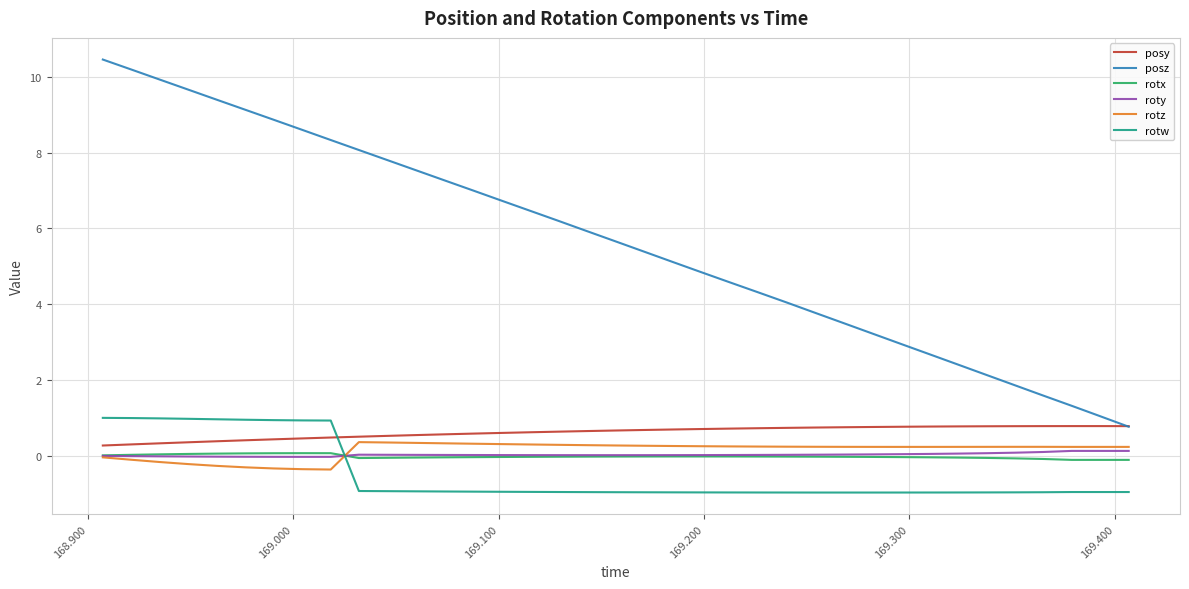

Which series has the largest range (max minus min)?

posz